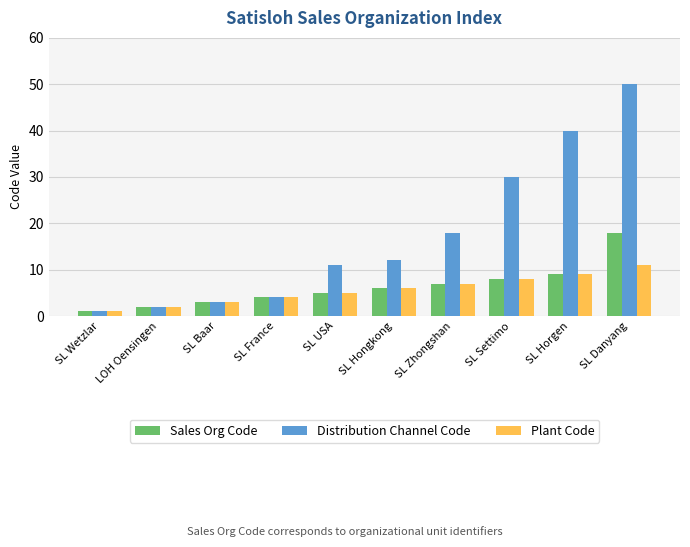

How many values in the Sales Org Code series are below 6?

5